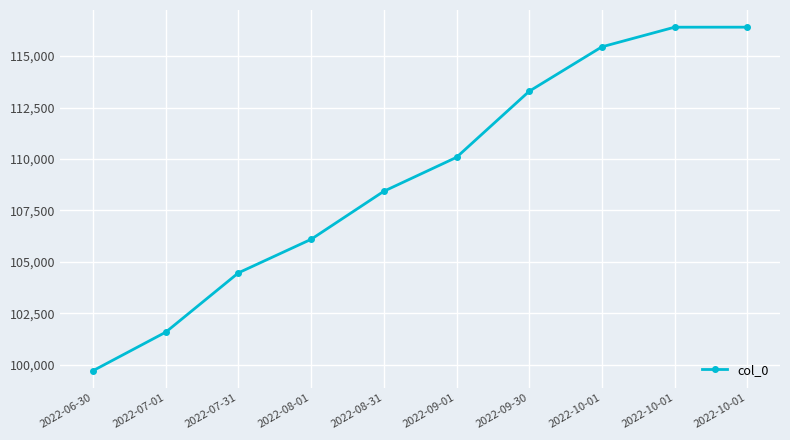

How many lines are shown in the chart?

1